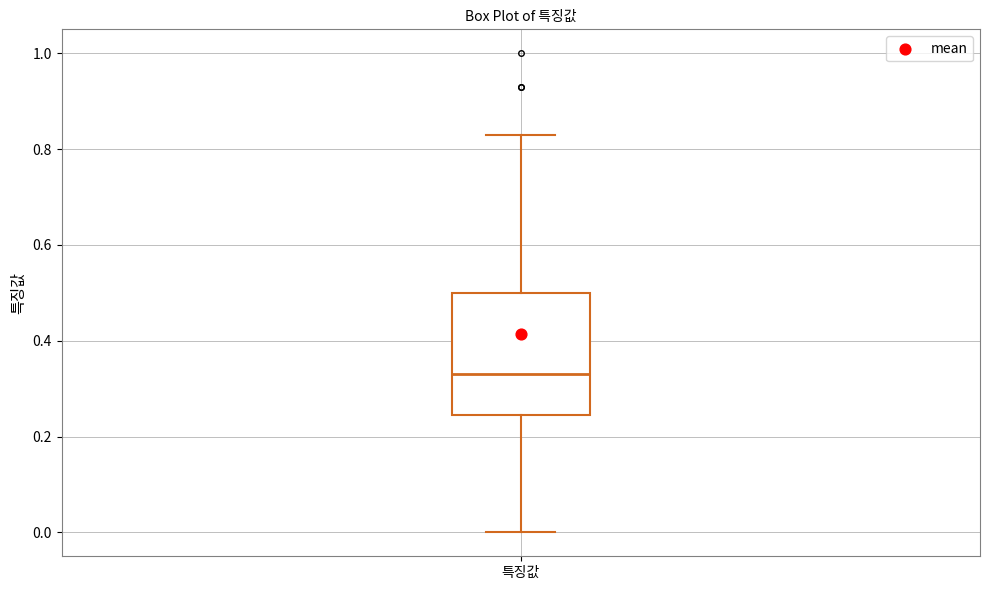

Transcribe this box plot: give where the median line is, the range the box spans, and where the two whiskers end, as read against the y-axis. The values are not printed on the chart, so give them approximately, as read against the axis.

median 0.34, box 0.24 to 0.50, whiskers 0.00 to 0.84